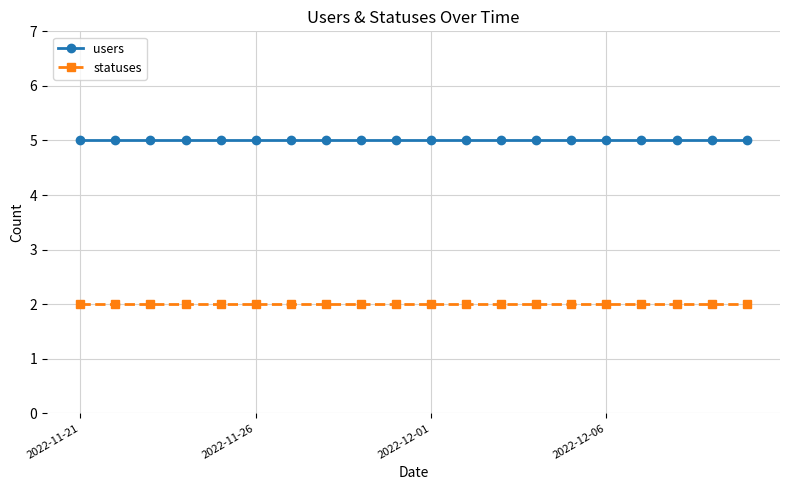

What is the value of the users point at the 7th from the left?

5